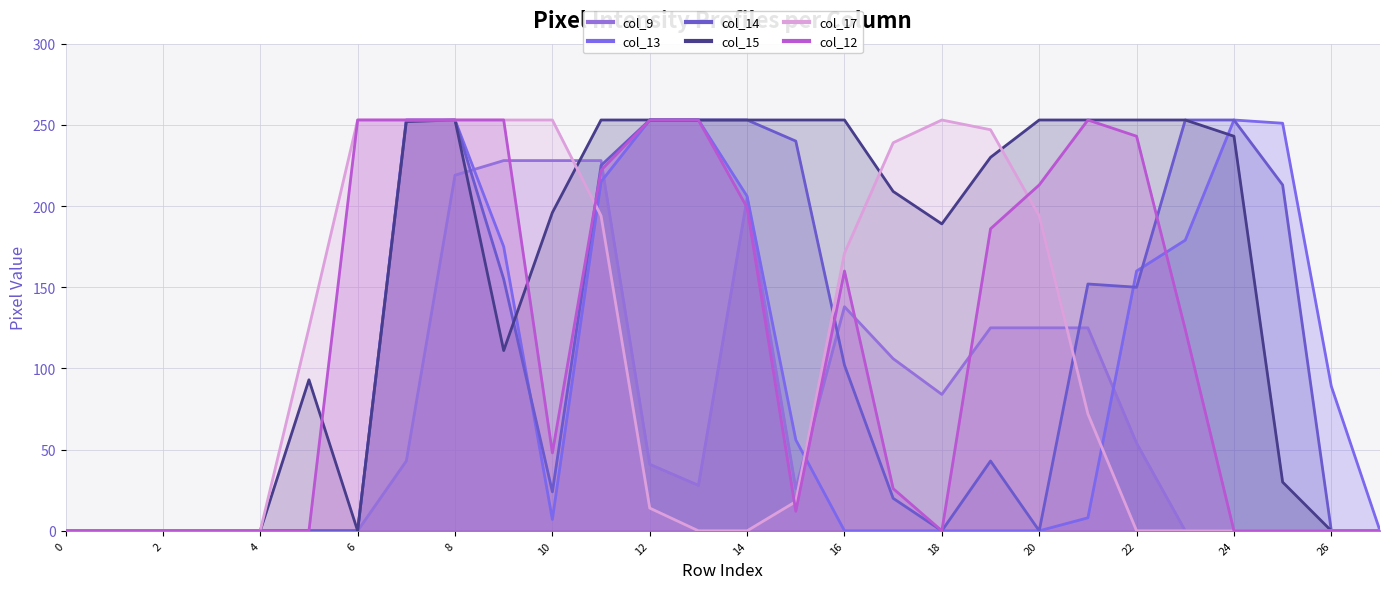

List the labels in order of col_9 value, smallest first.

0, 1, 2, 3, 4, 5, 6, 23, 24, 25, 26, 27, 15, 13, 12, 7, 22, 18, 17, 19, 20, 21, 16, 14, 8, 9, 10, 11